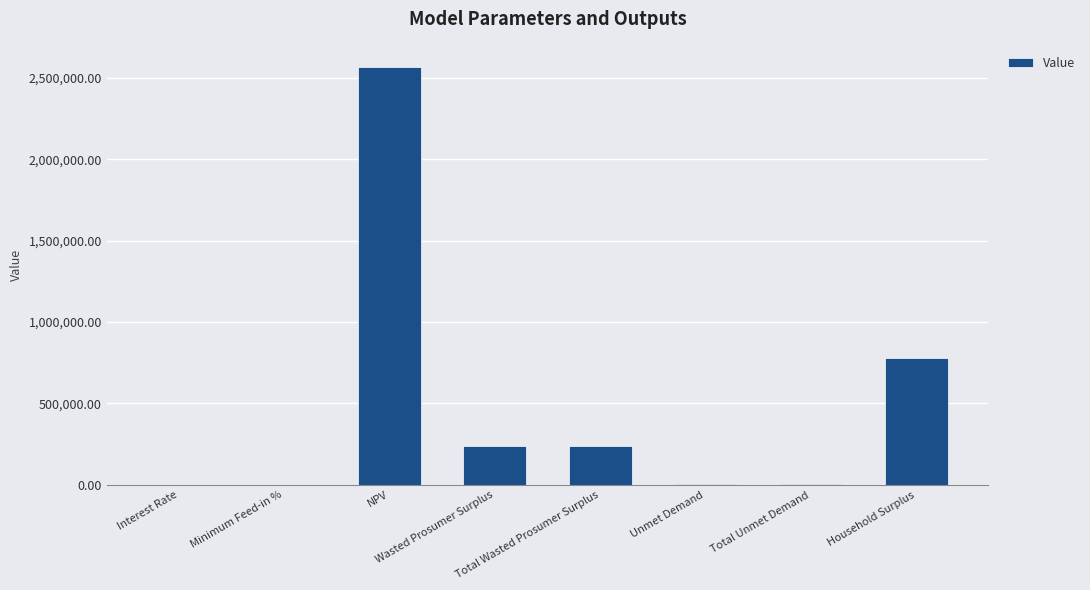

What is the sum of all values?

3842286.3